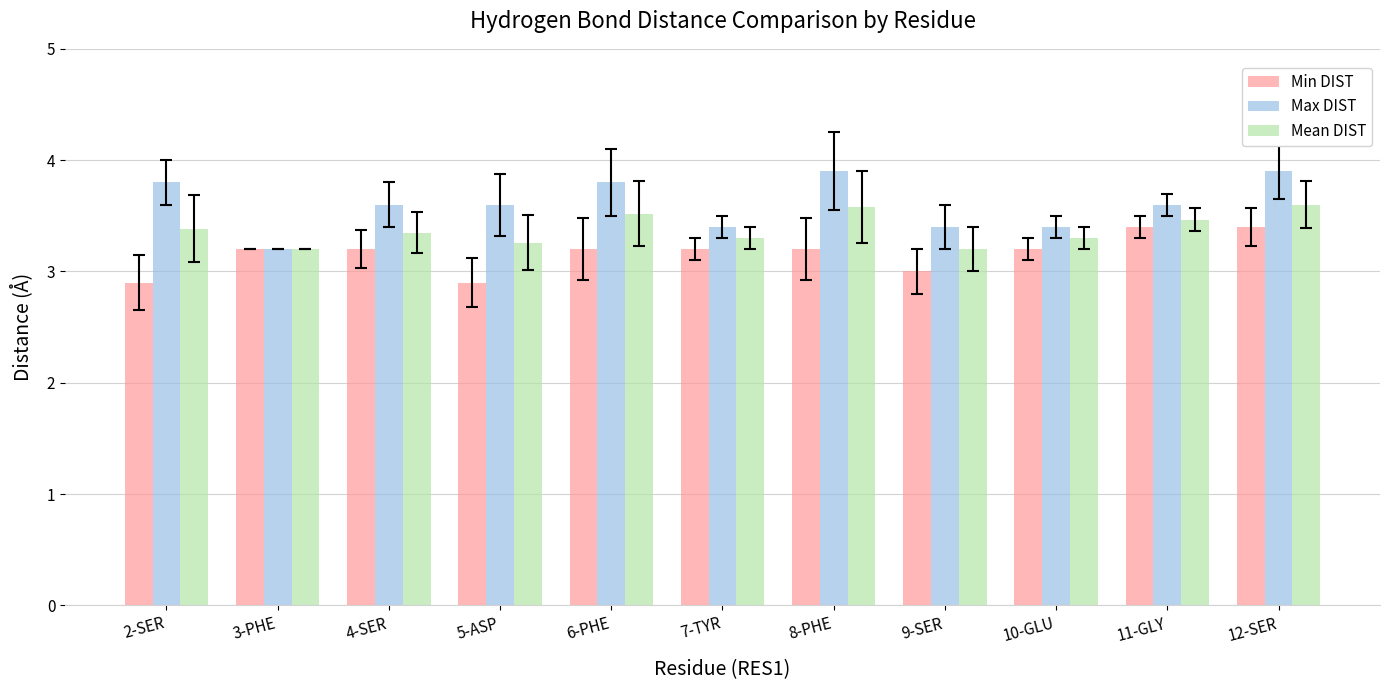

What is the label of the 11th bar from the left?

12-SER